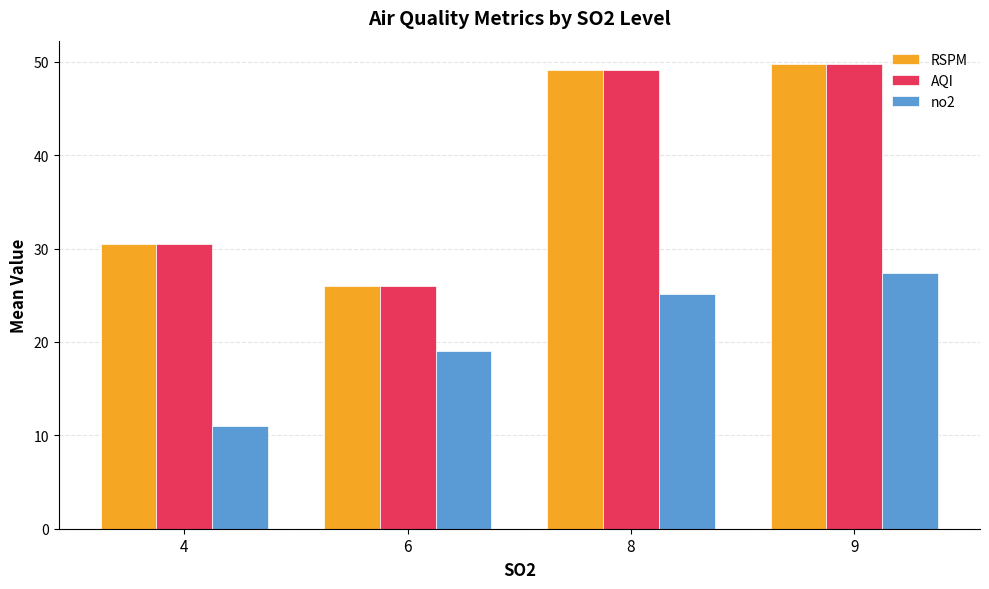

What is the difference between the highest and lowest values at 9?

22.4